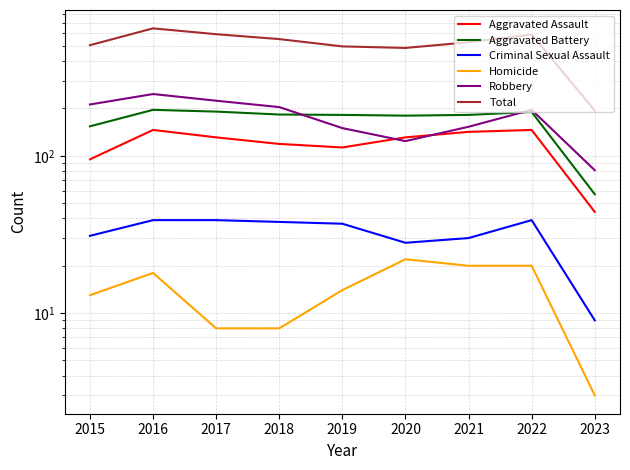

At 2017, list the series in order from largest to smallest.

Total, Robbery, Aggravated Battery, Aggravated Assault, Criminal Sexual Assault, Homicide